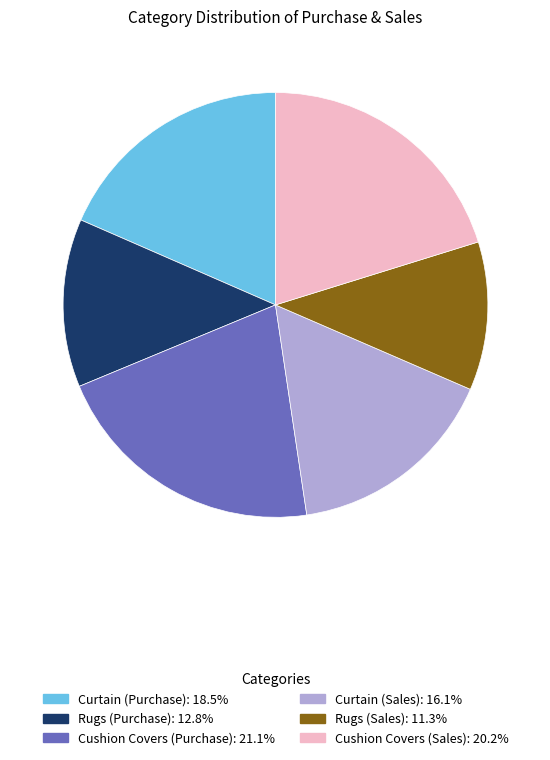

Is there a majority slice in this chart?

No